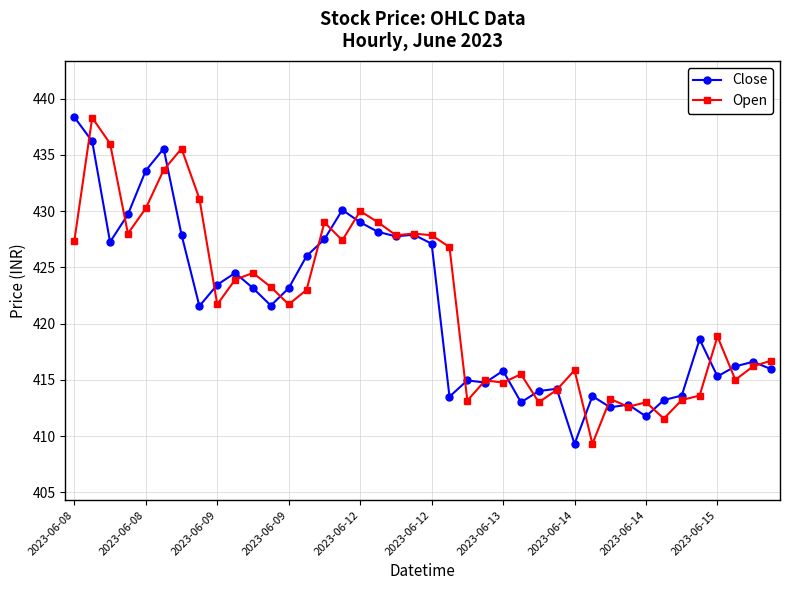

True or false: Close and Open intersect in this chart.

True